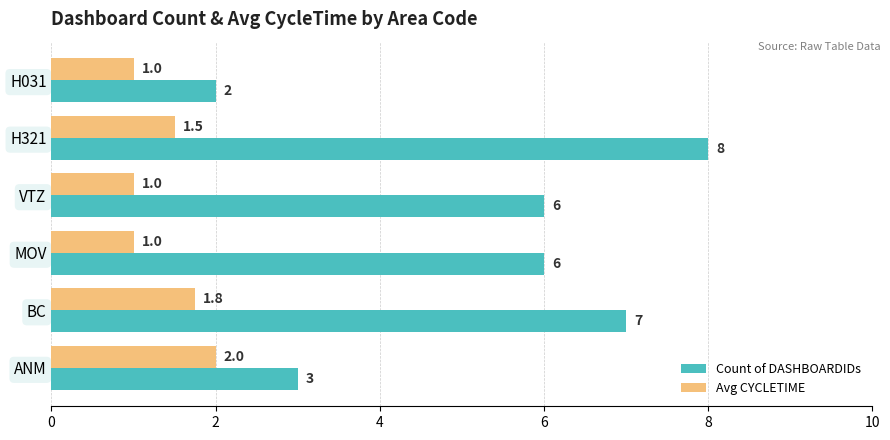

What is the sum of all Count of DASHBOARDIDs values?

32.0